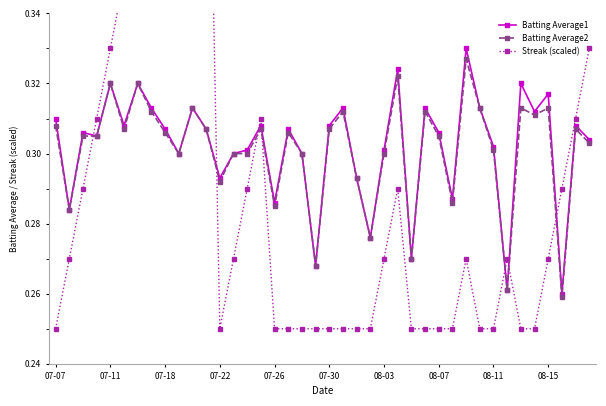

Count the Batting Average1 values in the range 0 to 1.

40